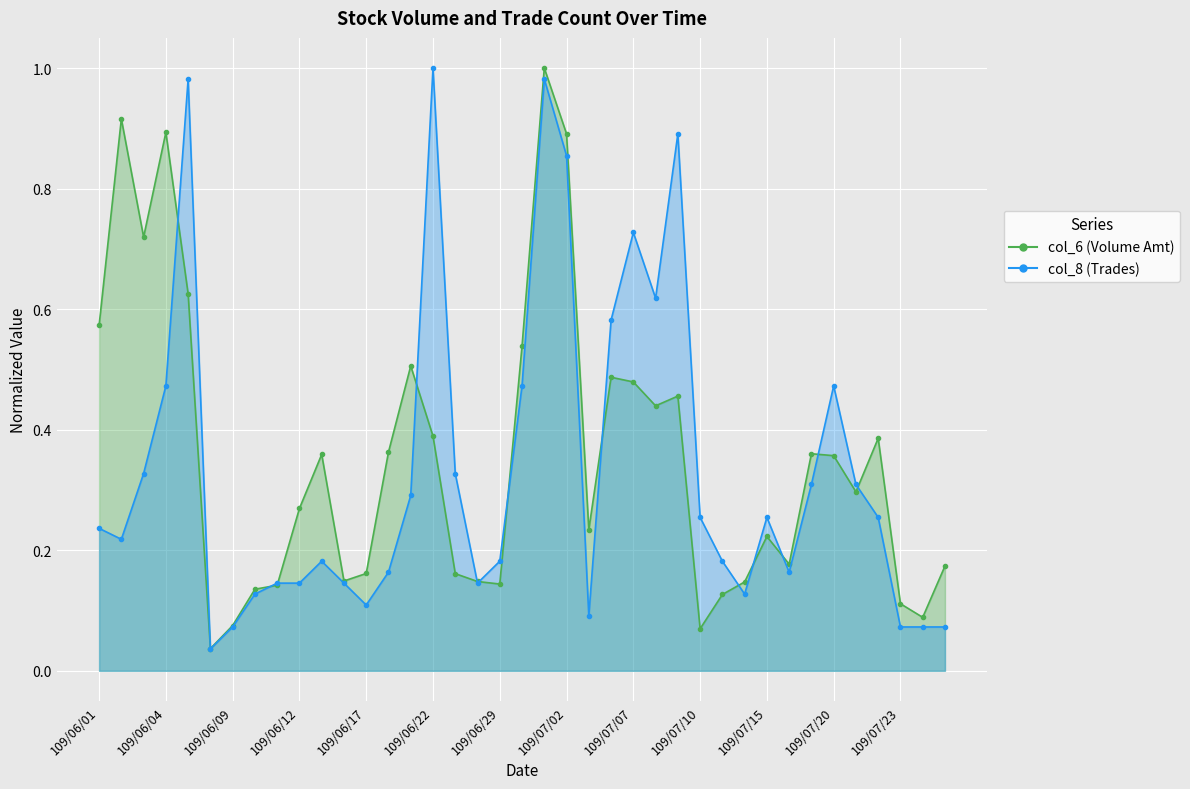

Between 109/06/01 and 109/07/13, which is larger?

109/06/01